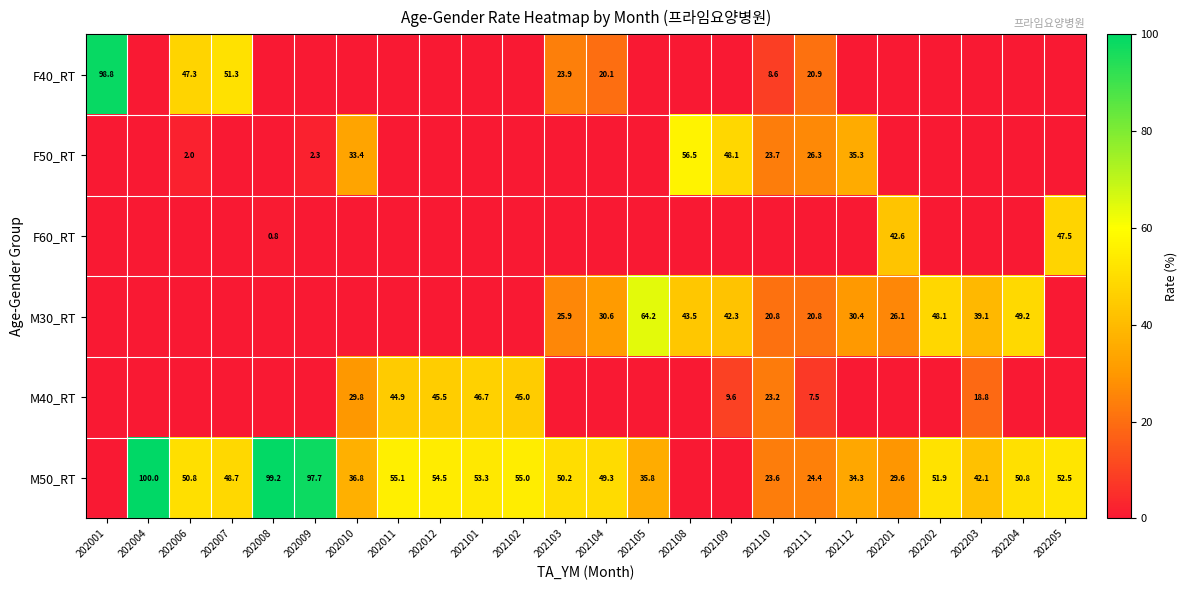

What is the difference between the M50_RT values at 202010 and 202110?

13.2